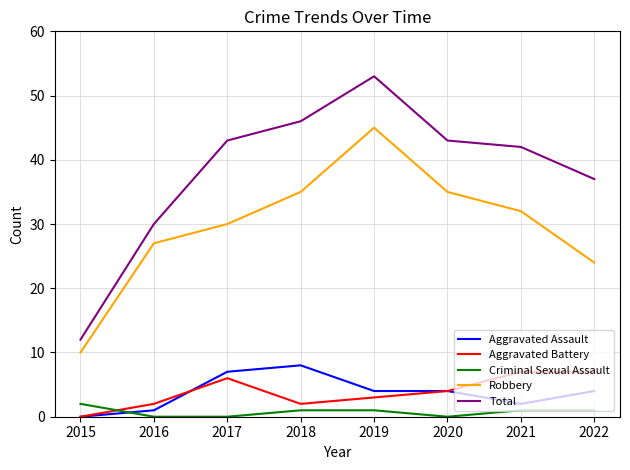

At 2022, list the series in order from smallest to largest.

Criminal Sexual Assault, Aggravated Assault, Aggravated Battery, Robbery, Total